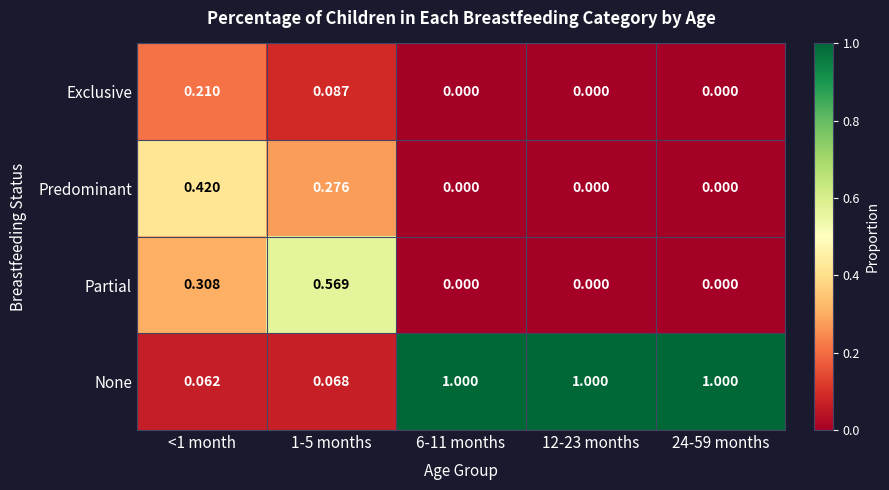

How many values in Exclusive are above zero?

2